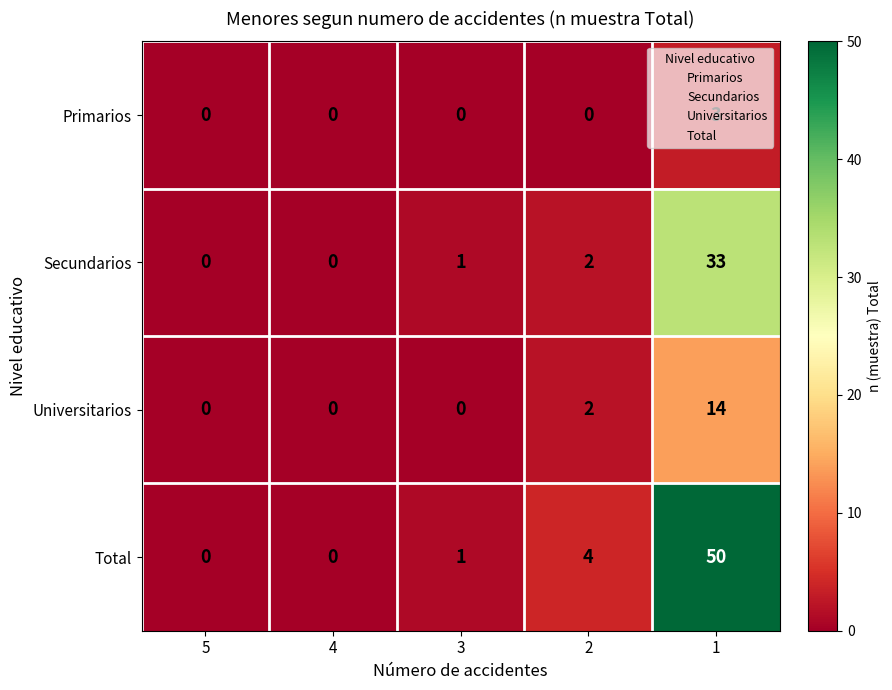

How many data points does each series have?

5